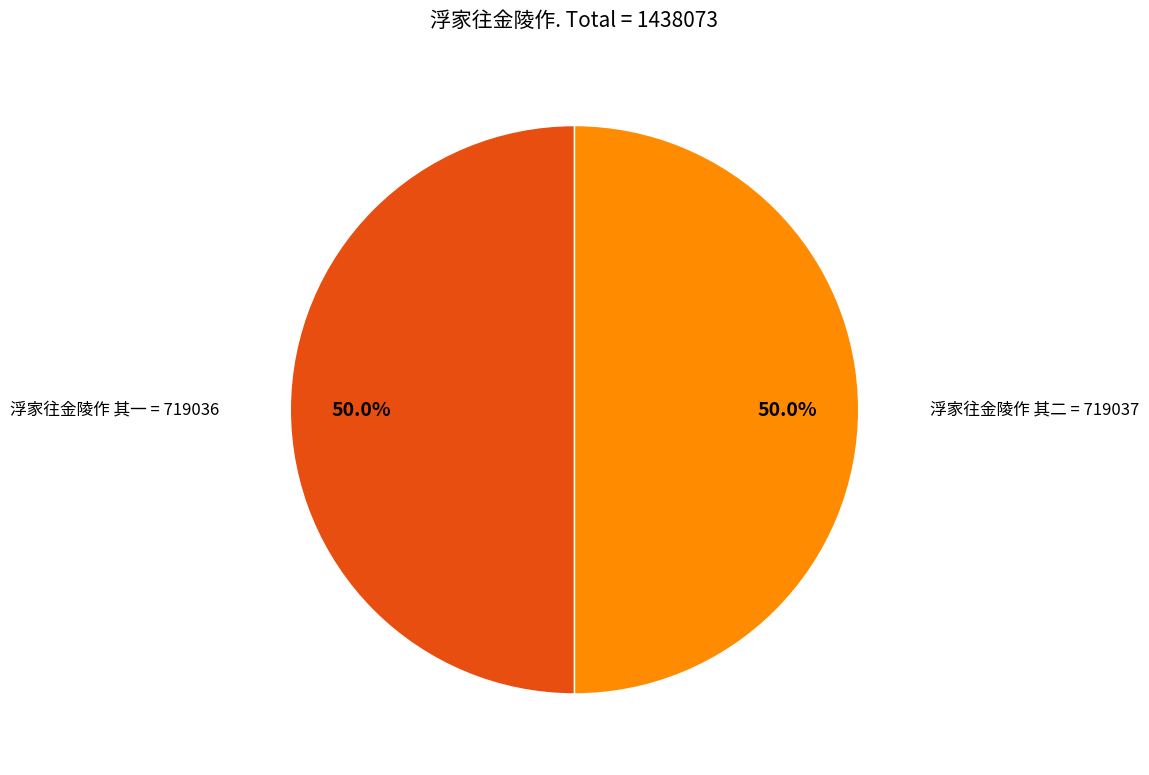

Which slice represents more than half of the pie?

浮家往金陵作 其二